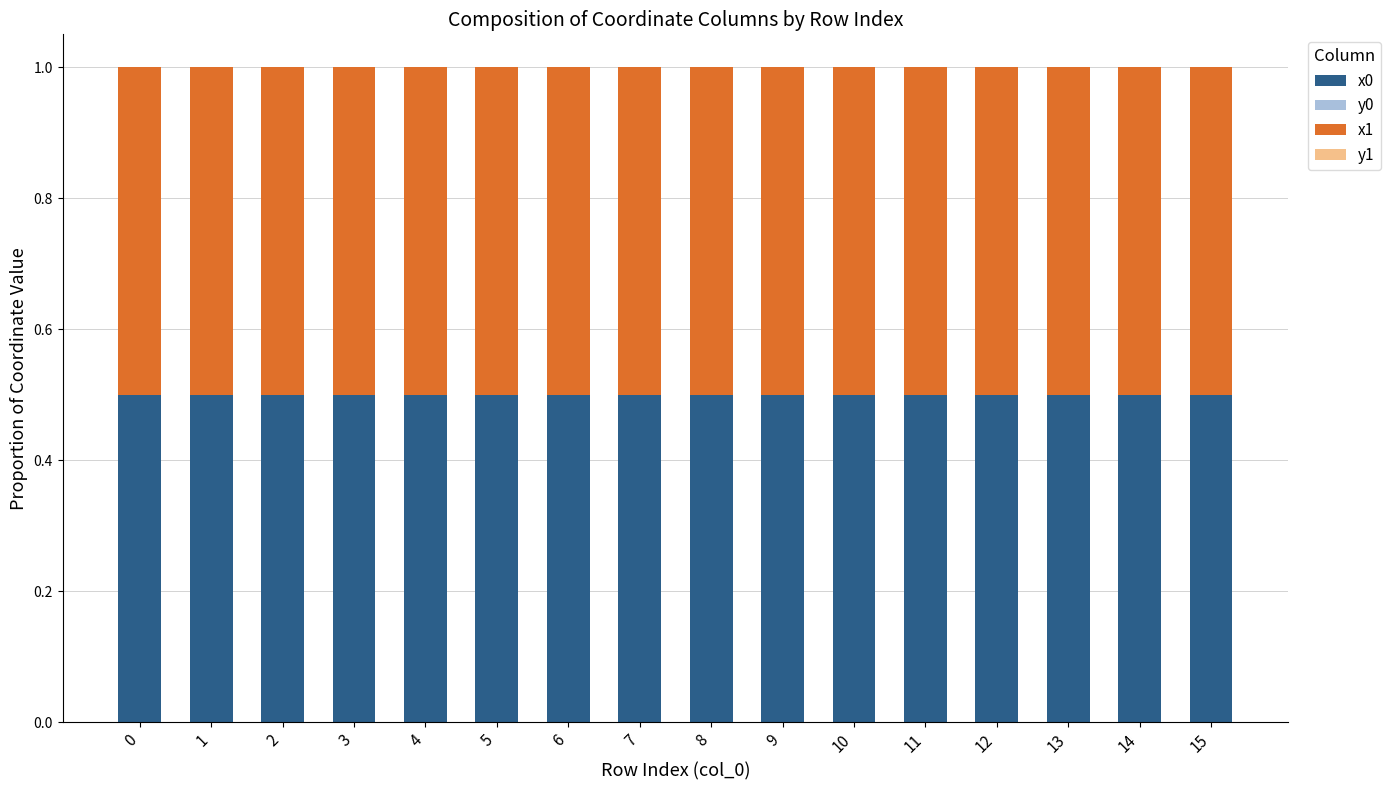

The x0 series shows 0.5 at 6. True or false?

True